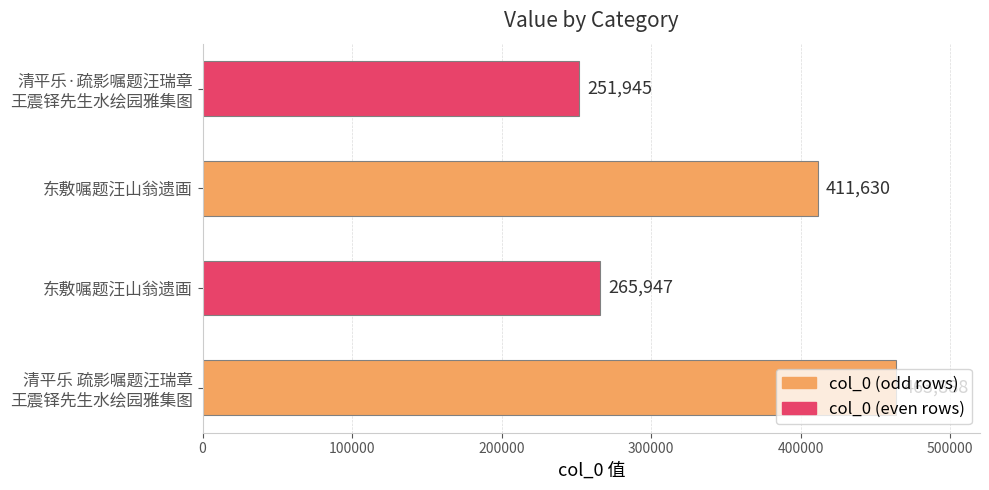

Count the number of data series in this chart.

1